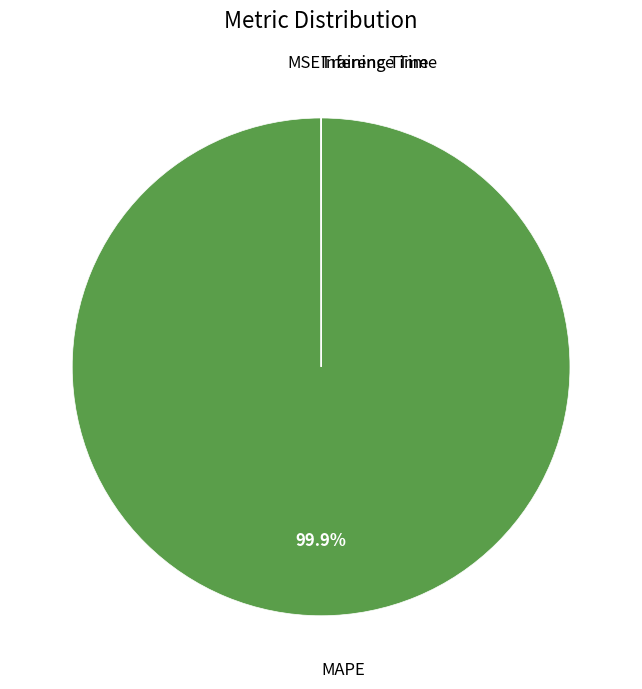

Is there any slice that represents more than half of the pie?

Yes